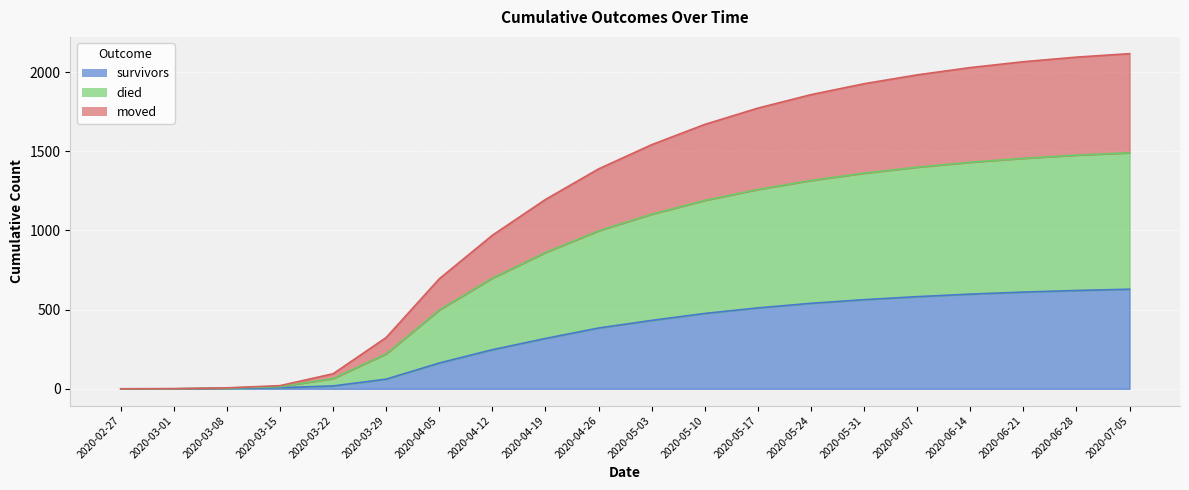

True or false: died and survivors cross at least once.

False